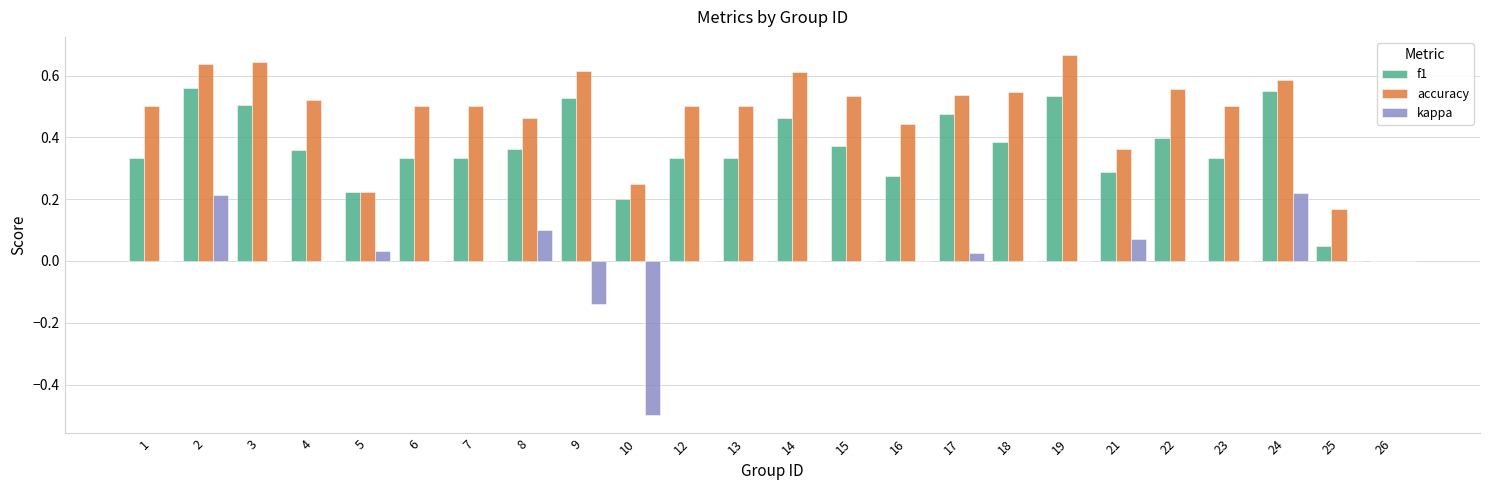

What is the sum of all f1 values?

8.5